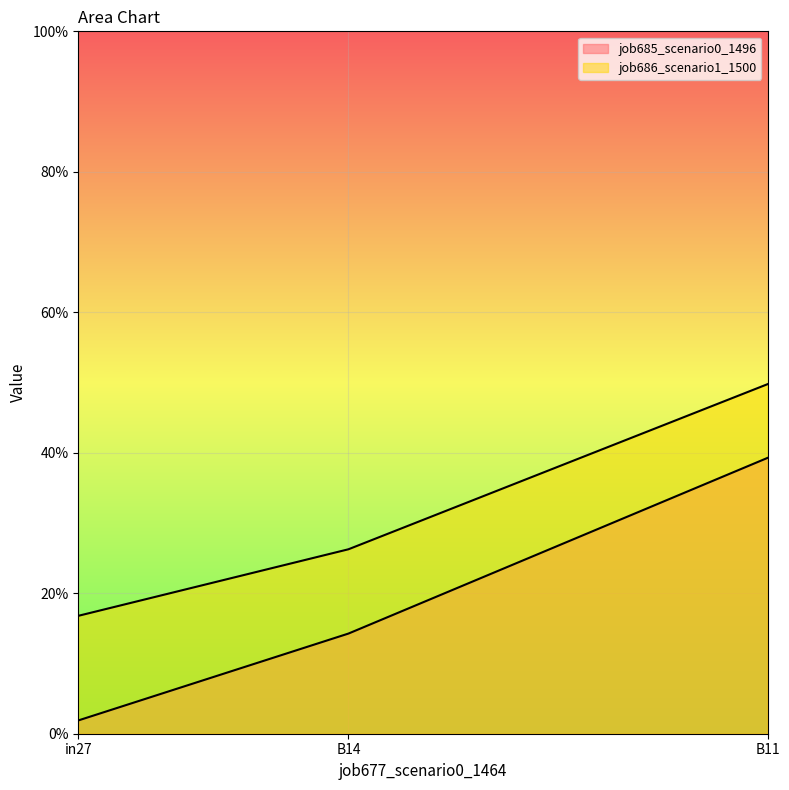

Reading left to right, transcribe all the data shown in this chart.

job685_scenario0_1496: in27=0.0	B14=0.1	B11=0.4
job686_scenario1_1500: in27=0.2	B14=0.3	B11=0.5